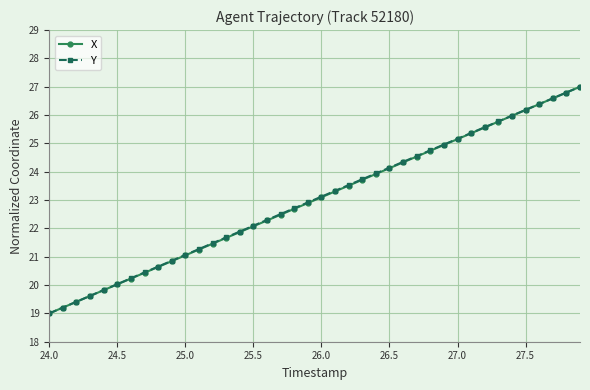

Is this an area chart (filled region under the line)?

No